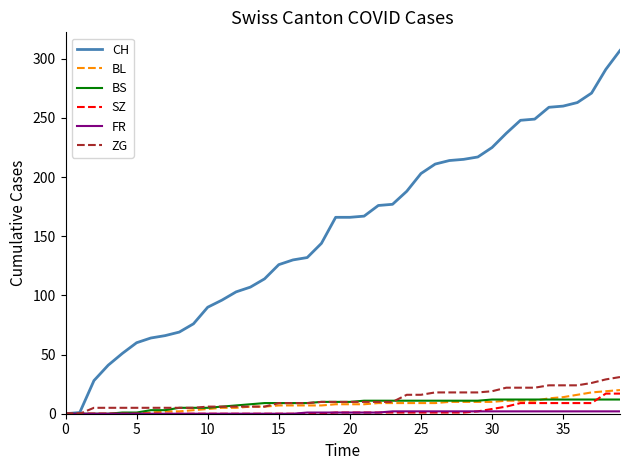

What is the maximum value shown in the chart?

307